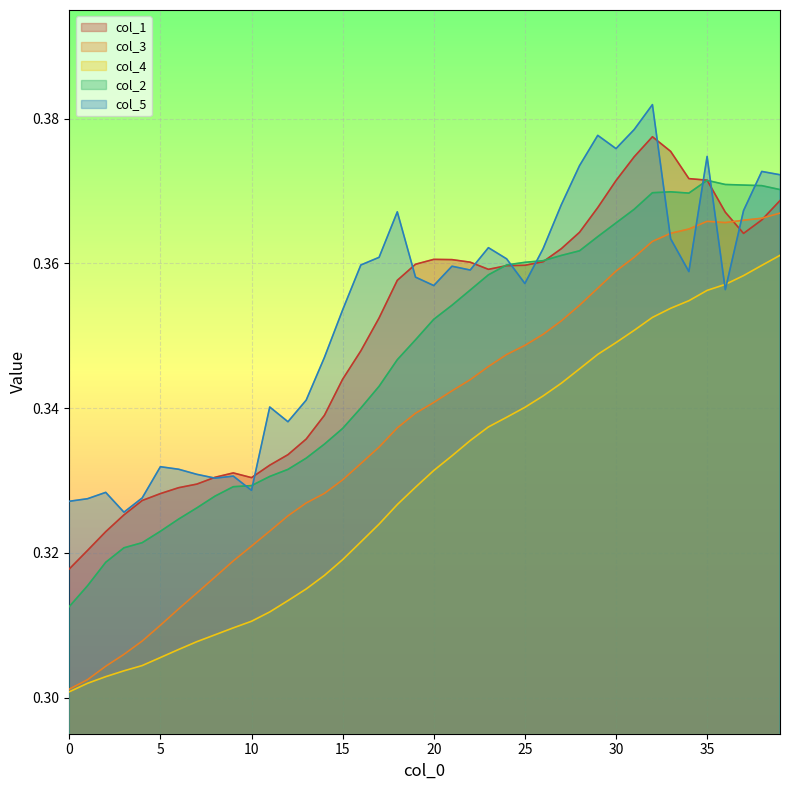

What is the total value across all series at 30?

1.6